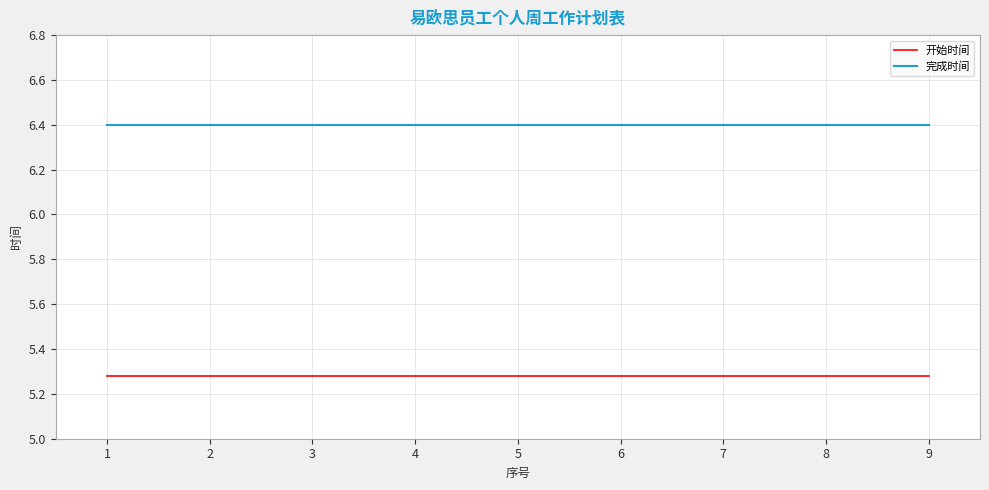

What is the highest value of the 完成时间 series?

6.4